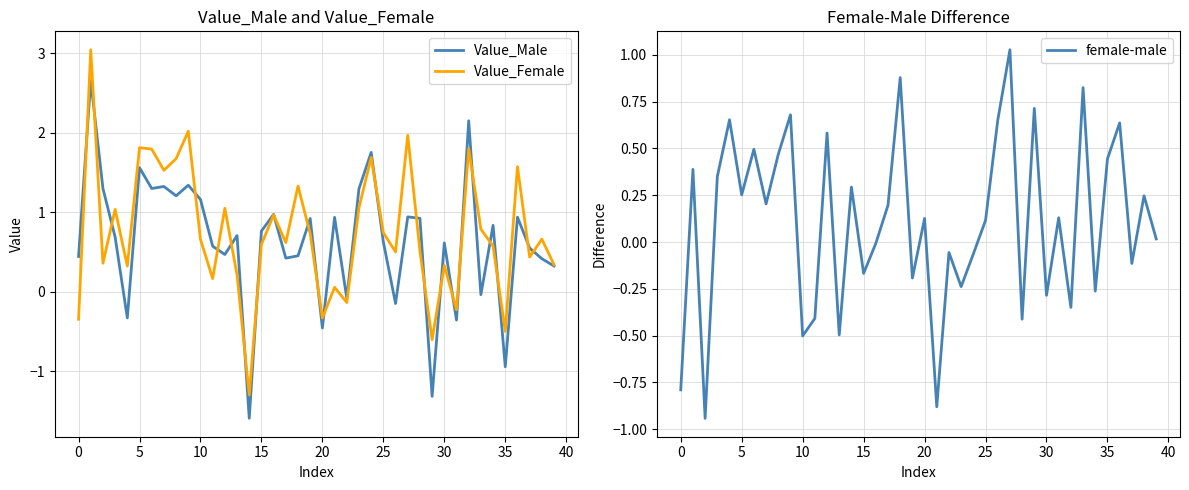

The value of female-male at 25 is 0.2. True or false?

False